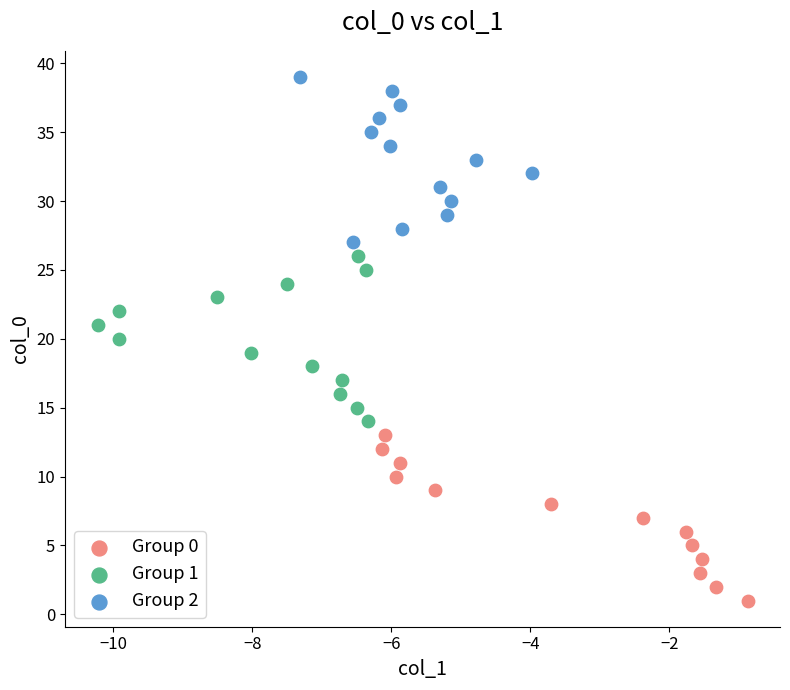

Which series contains the highest Y value?

Group 2